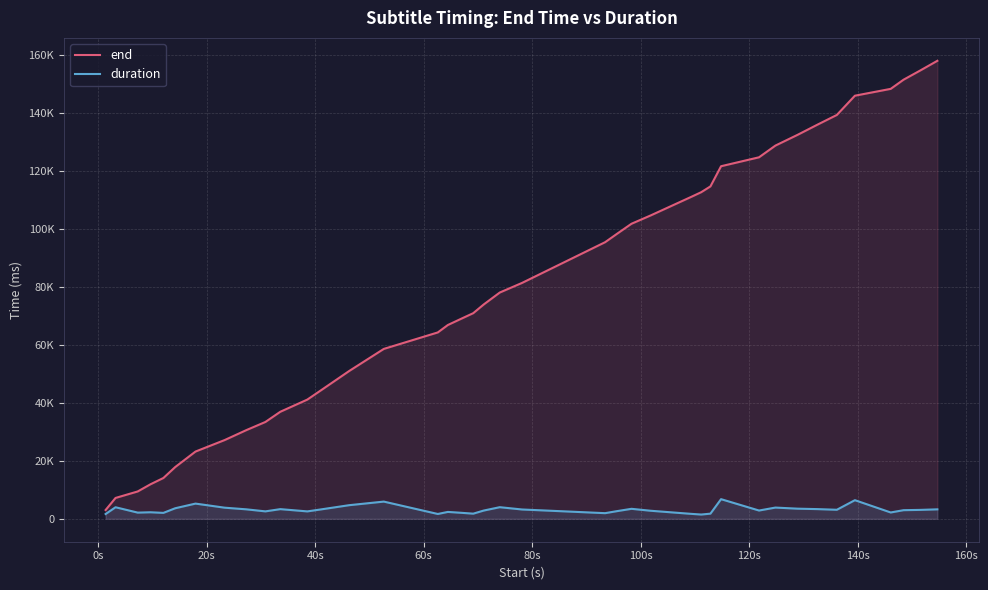

In duration, how many points are higher than both neighbors (excluding endpoints)?

11